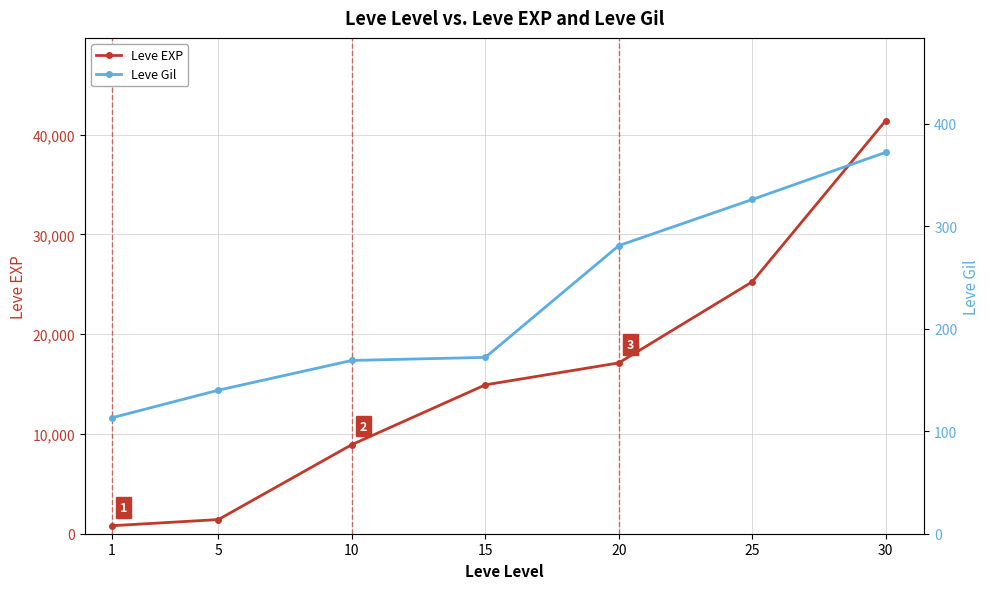

List the series in order of their overall mean, lowest first.

Leve Gil, Leve EXP